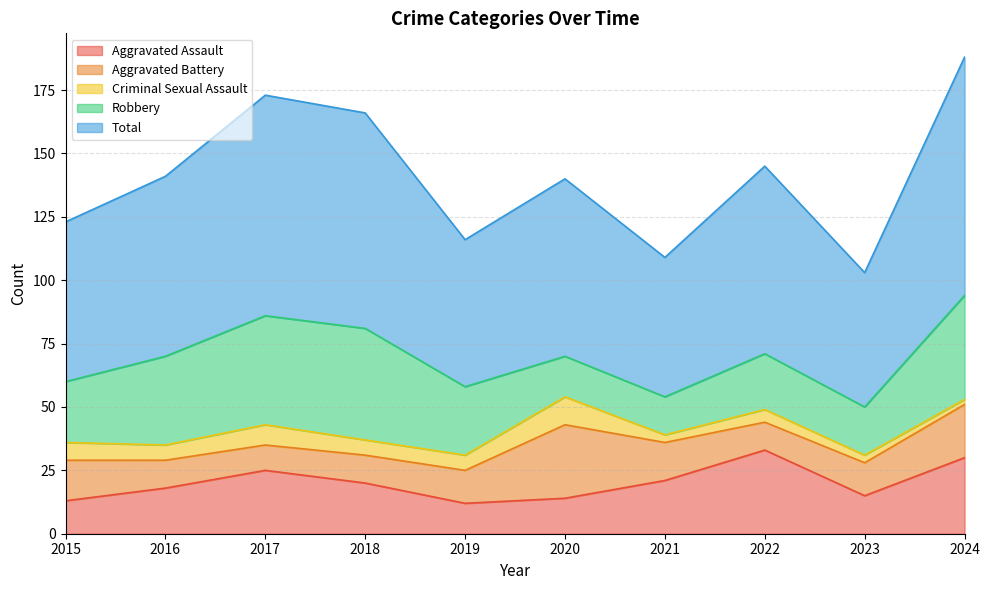

Where is the first local maximum for Robbery?

2018